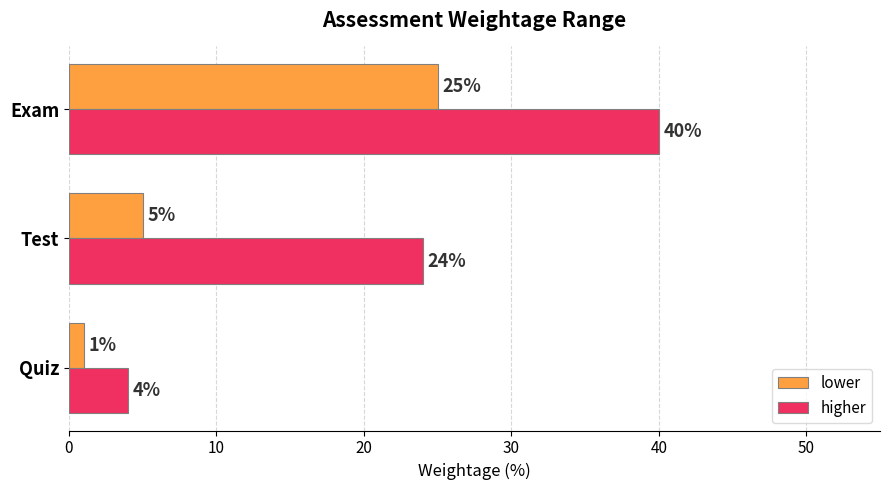

The value of higher at Test is 24. True or false?

True